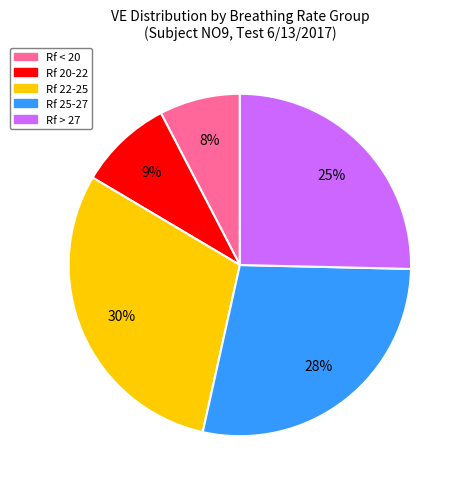

Is there a majority slice in this chart?

No